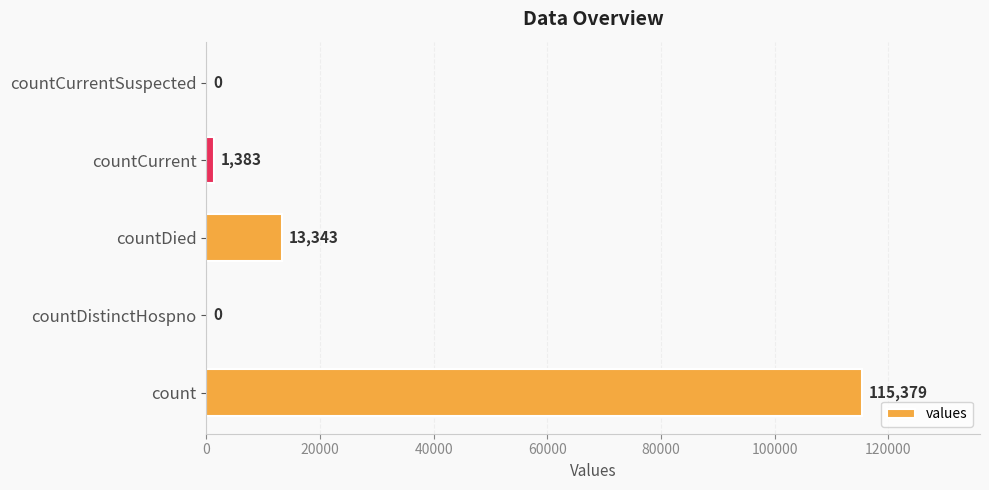

Read the value at count.

115379